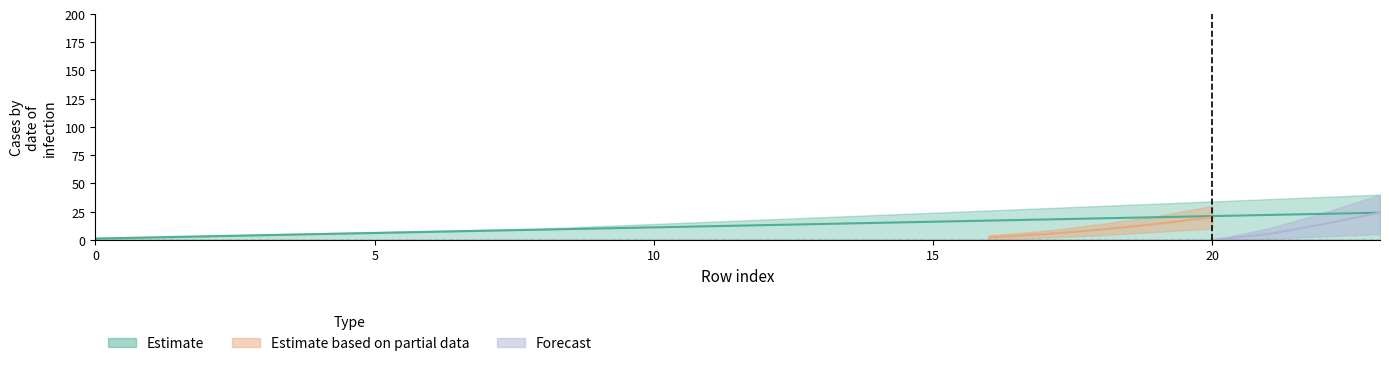

Is it true that Forecast equals -12 at 9?

False